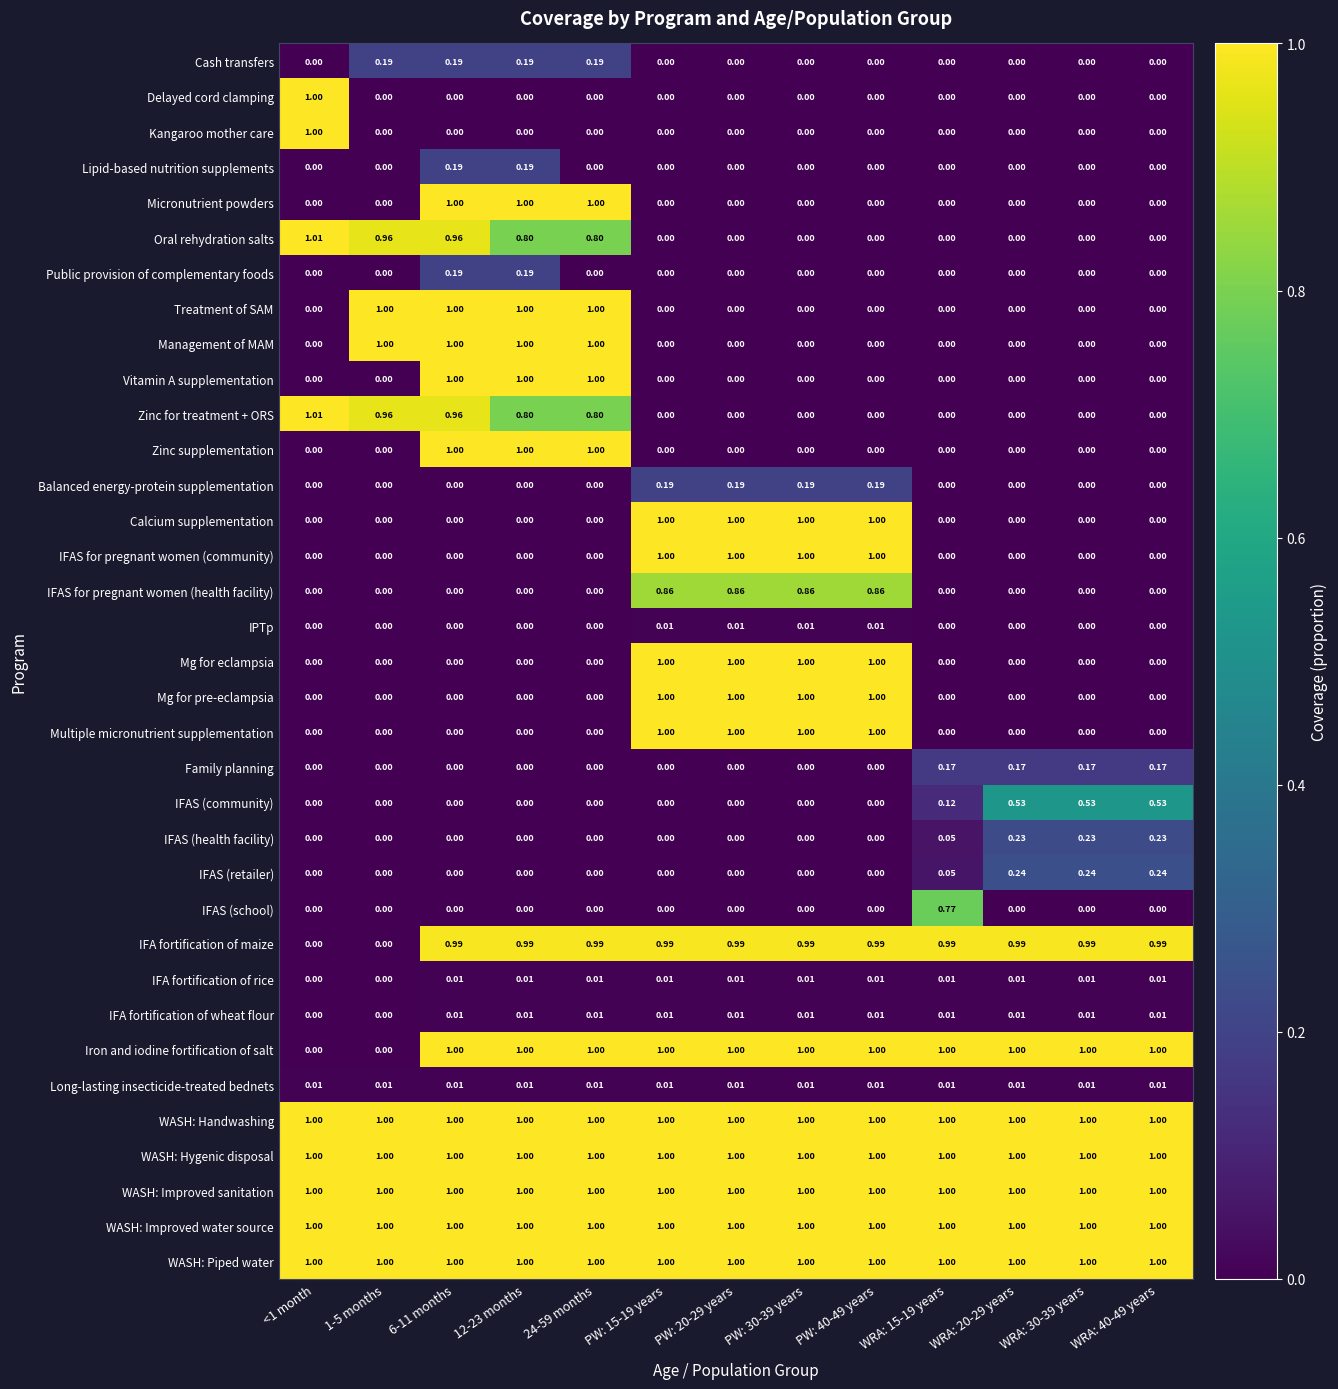

Which series changed the most between PW: 15-19 years and WRA: 40-49 years?

Calcium supplementation